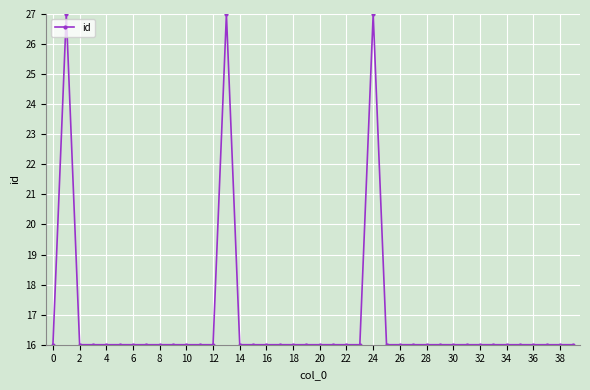

What is the value of the 28th point from the left?

16.0